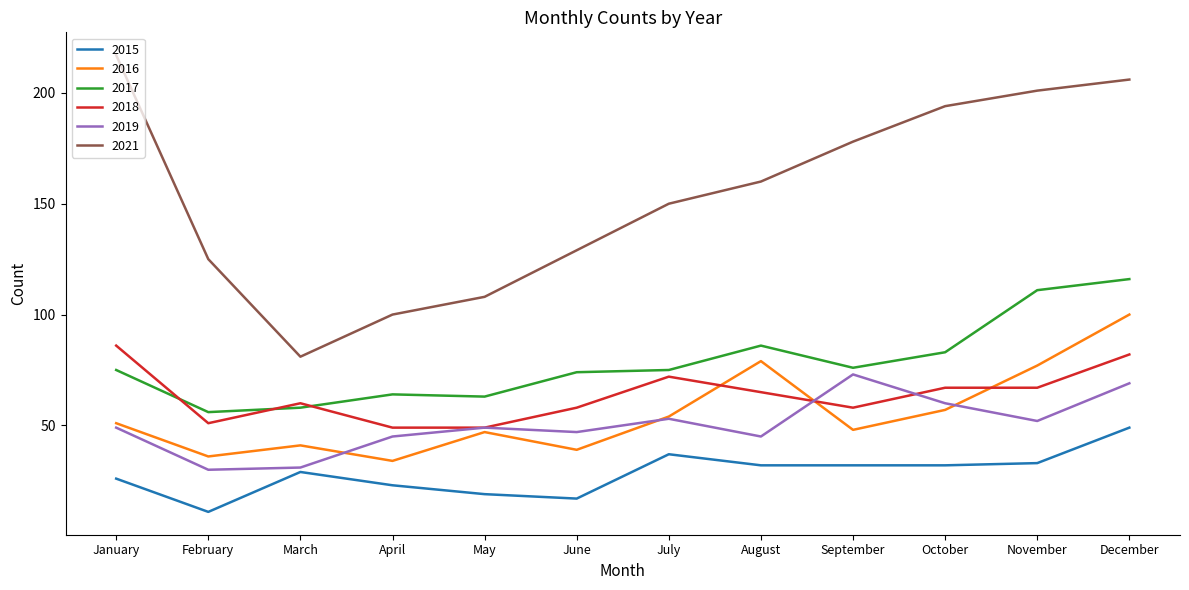

Rank the series by their maximum value, from lowest to highest.

2015, 2019, 2018, 2016, 2017, 2021